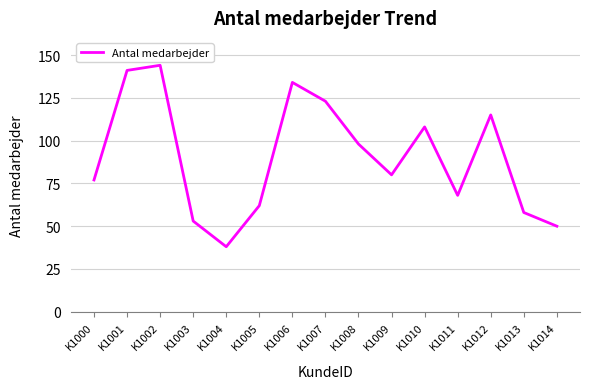

Approximately how many times larger is the value at K1003 compared to K1005?

0.9